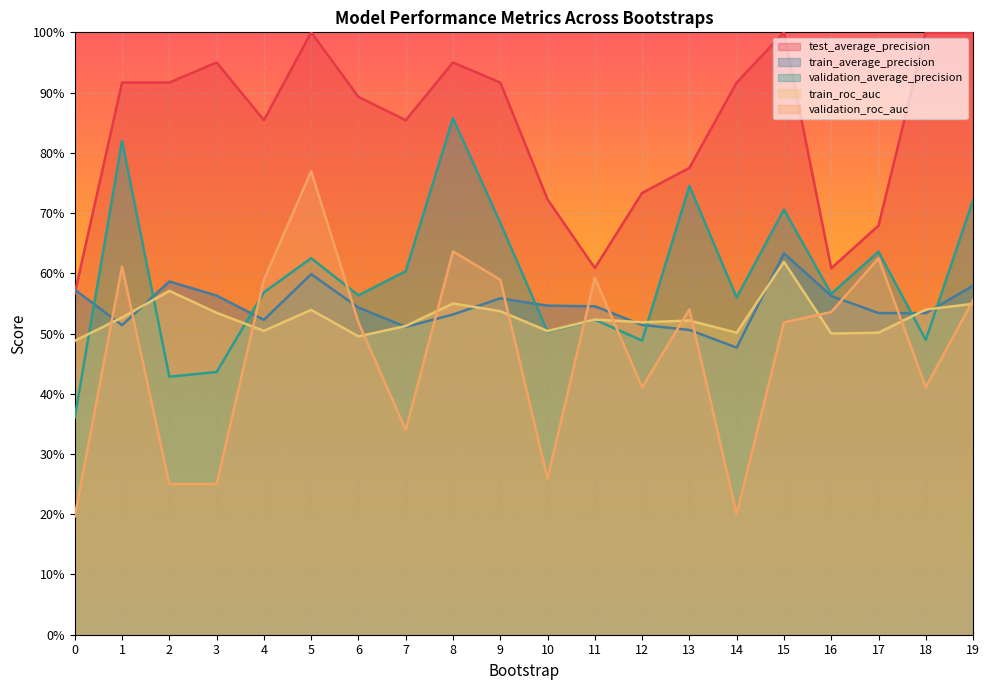

Does the chart display data point markers on the line(s)?

No